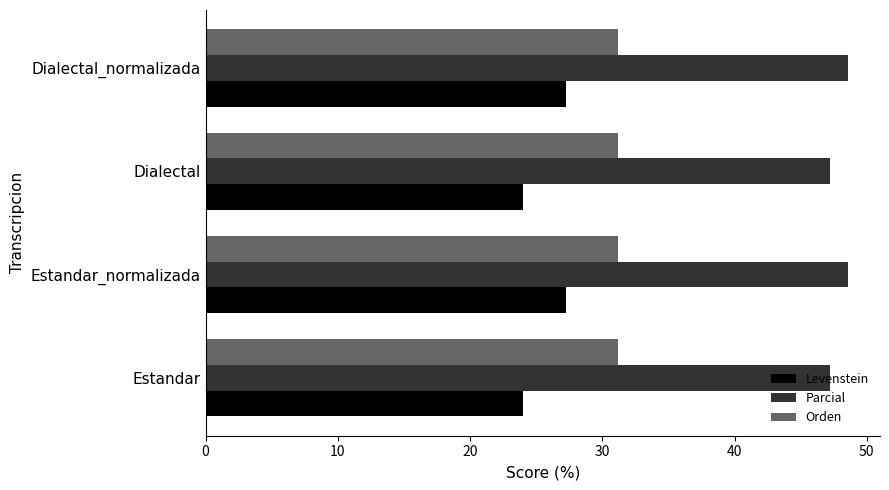

Which series has the largest total across all categories?

Parcial